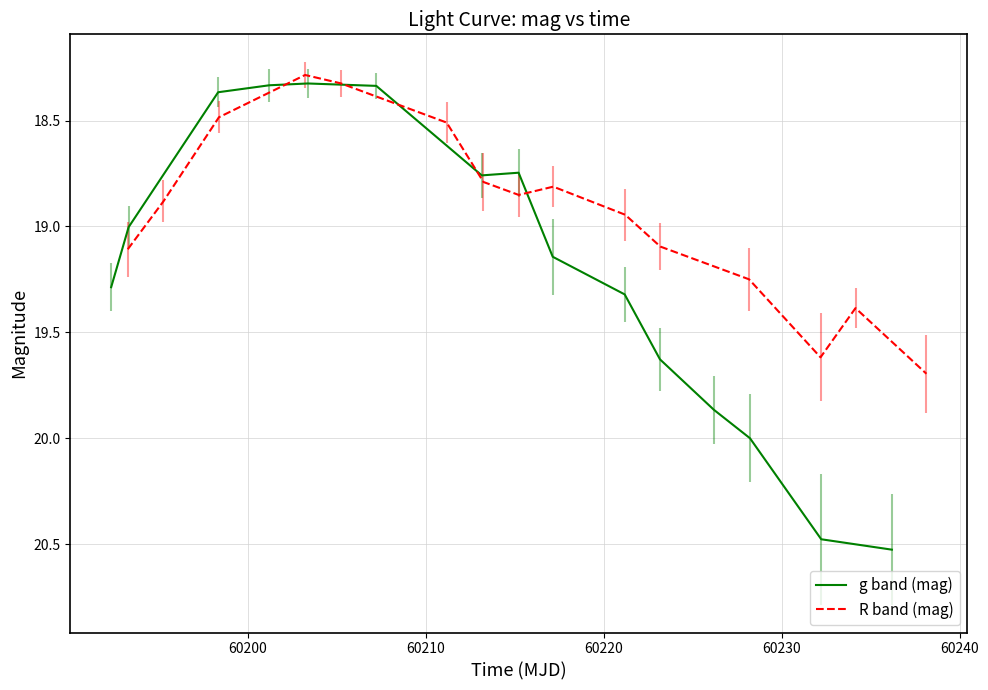

What is the maximum value for g band (mag)?

20.5